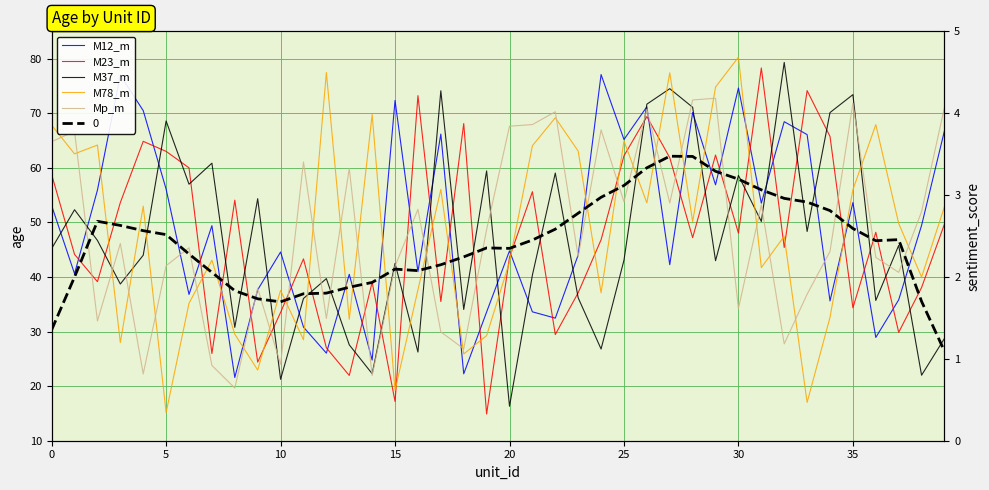

What is the difference between the second highest and second lowest values in the Mp_m series?

50.5